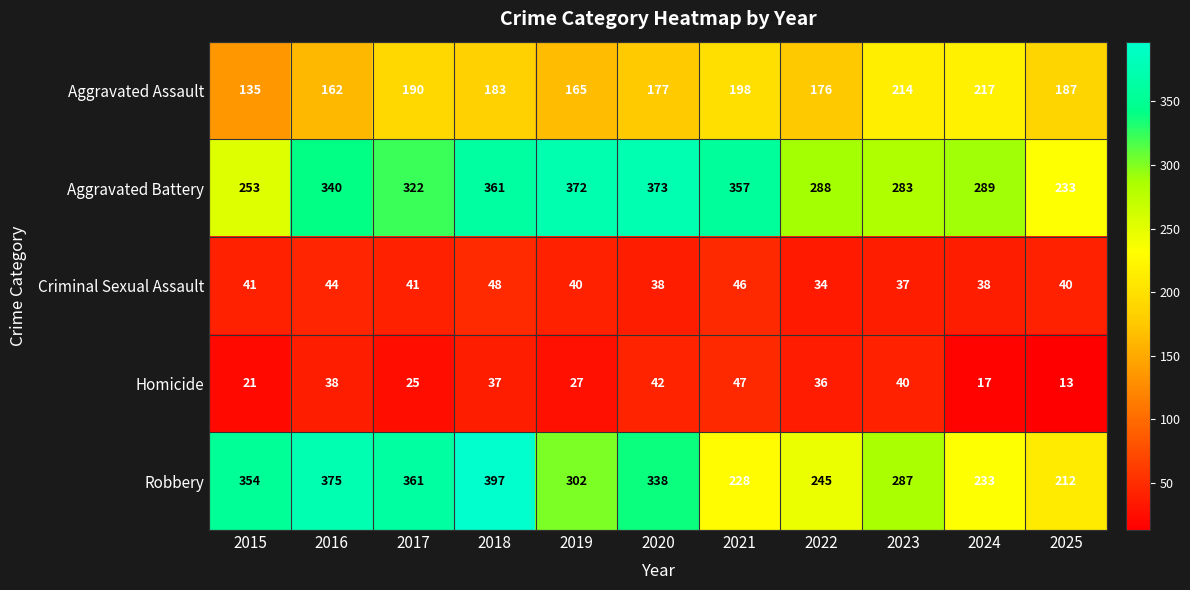

What is the difference between the maximum and minimum values in the Aggravated Assault series?

82